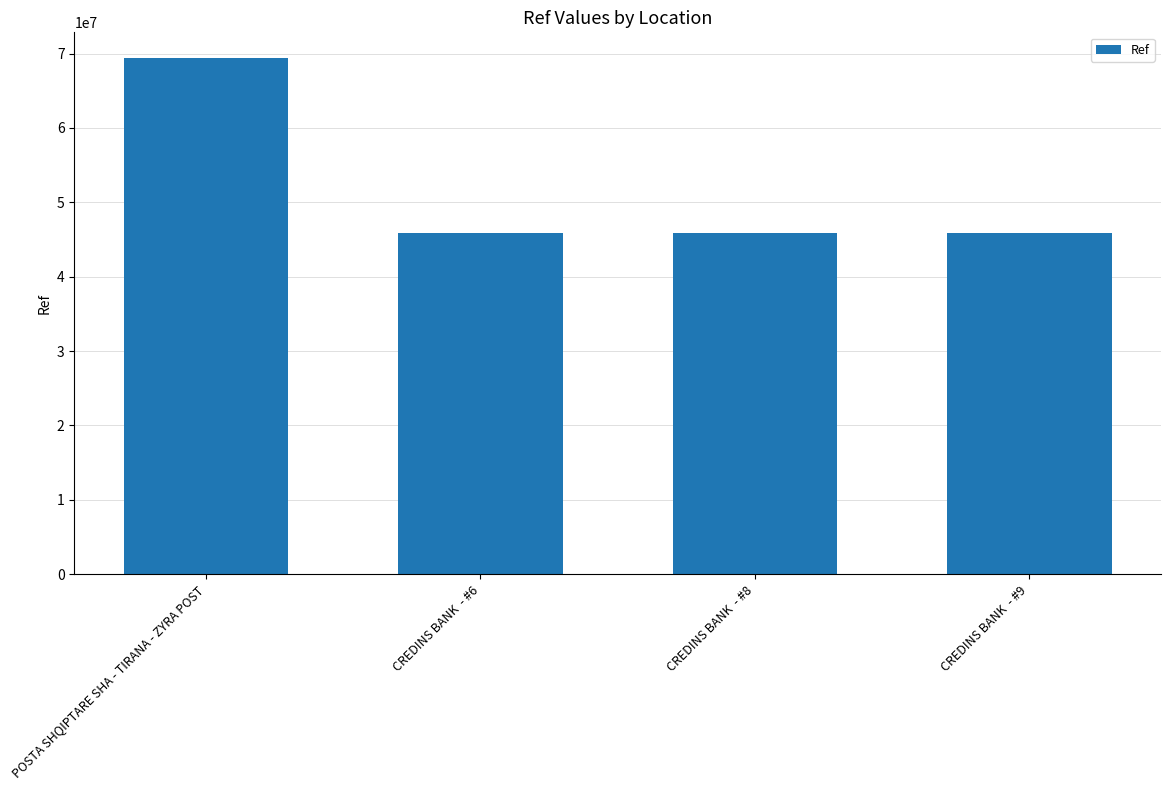

Where does the data first go above 45844205?

POSTA SHQIPTARE SHA - TIRANA - ZYRA POST